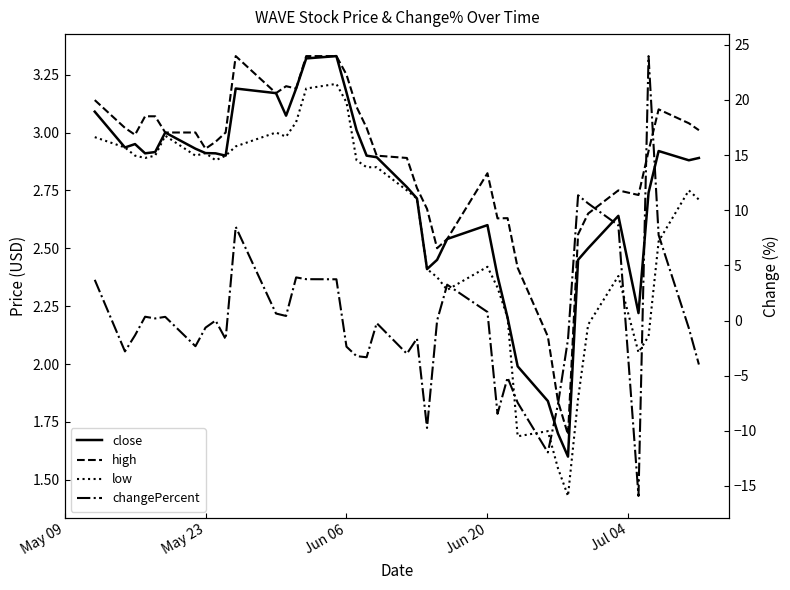

True or false: high and low intersect in this chart.

False